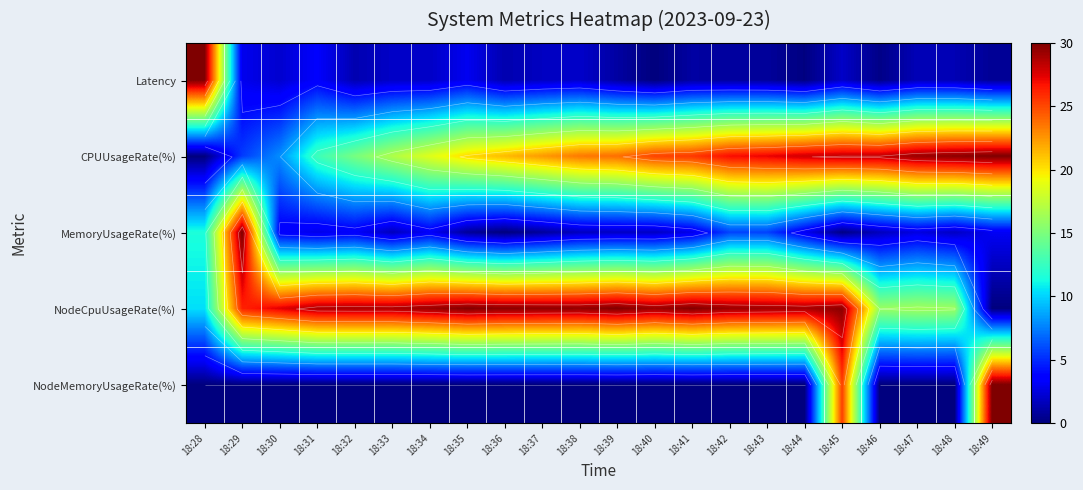

What is the difference between the MemoryUsageRate(%) values at 18:40 and 18:46?

0.1